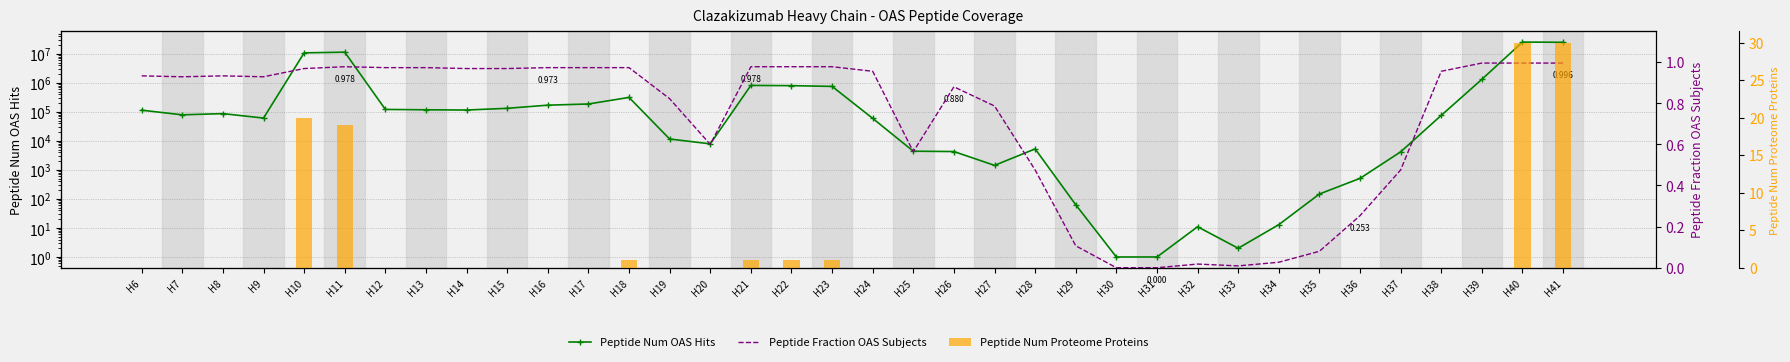

At which category is the sum across all series the highest?

H40